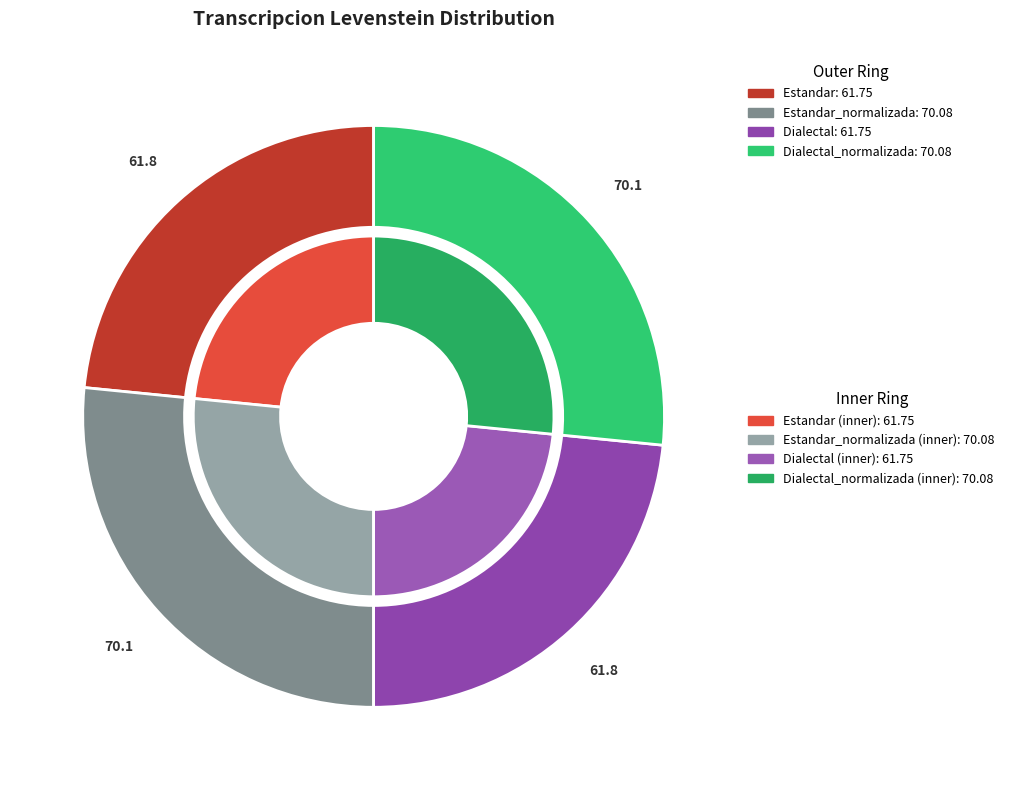

Count the number of slices in the pie.

4